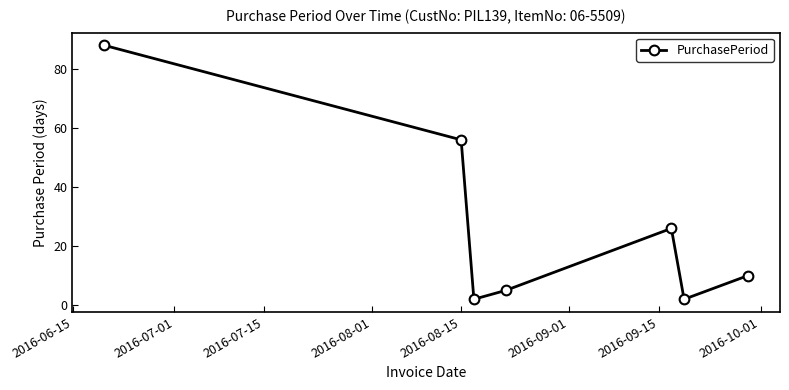

How many categories are shown in the chart?

7